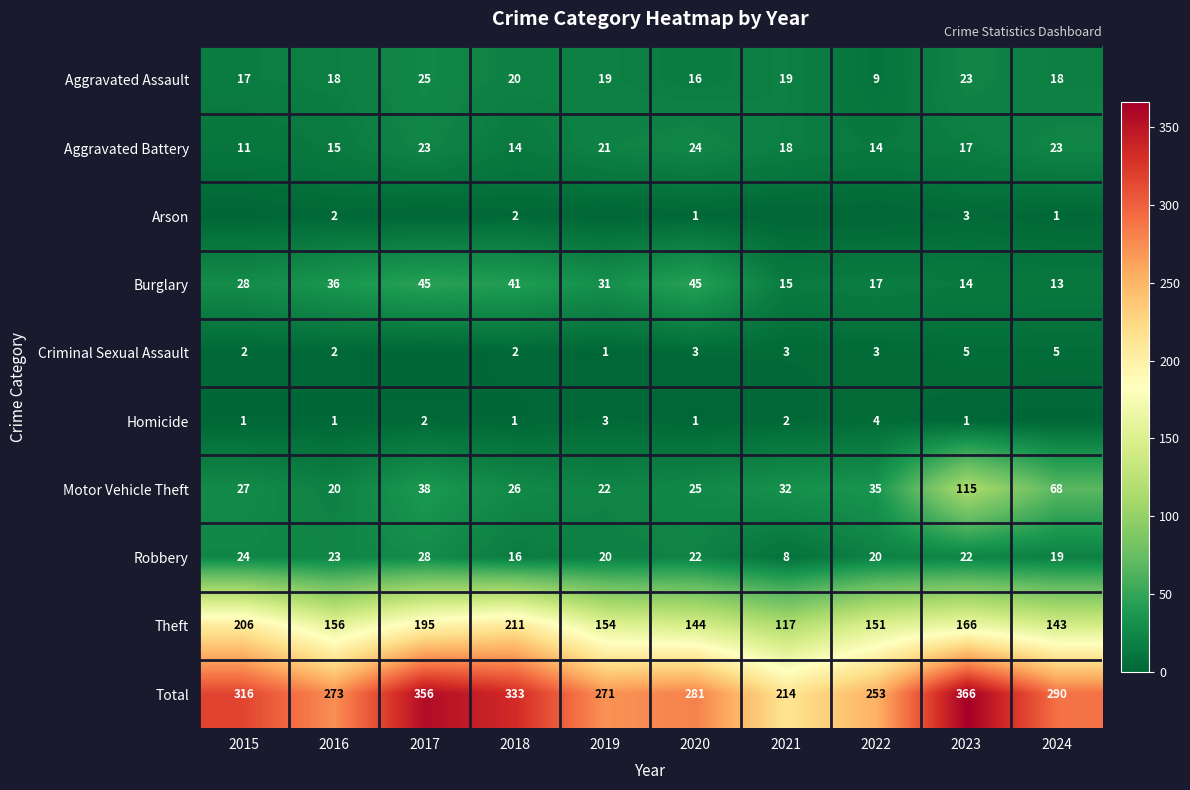

List the labels in order of Theft value, smallest first.

2021, 2024, 2020, 2022, 2019, 2016, 2023, 2017, 2015, 2018